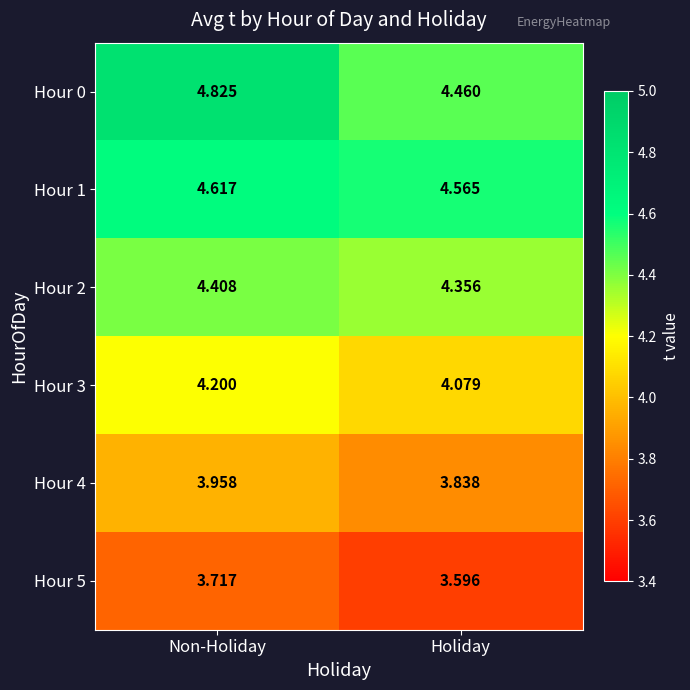

At which category does the chart reach its minimum across all series?

Holiday